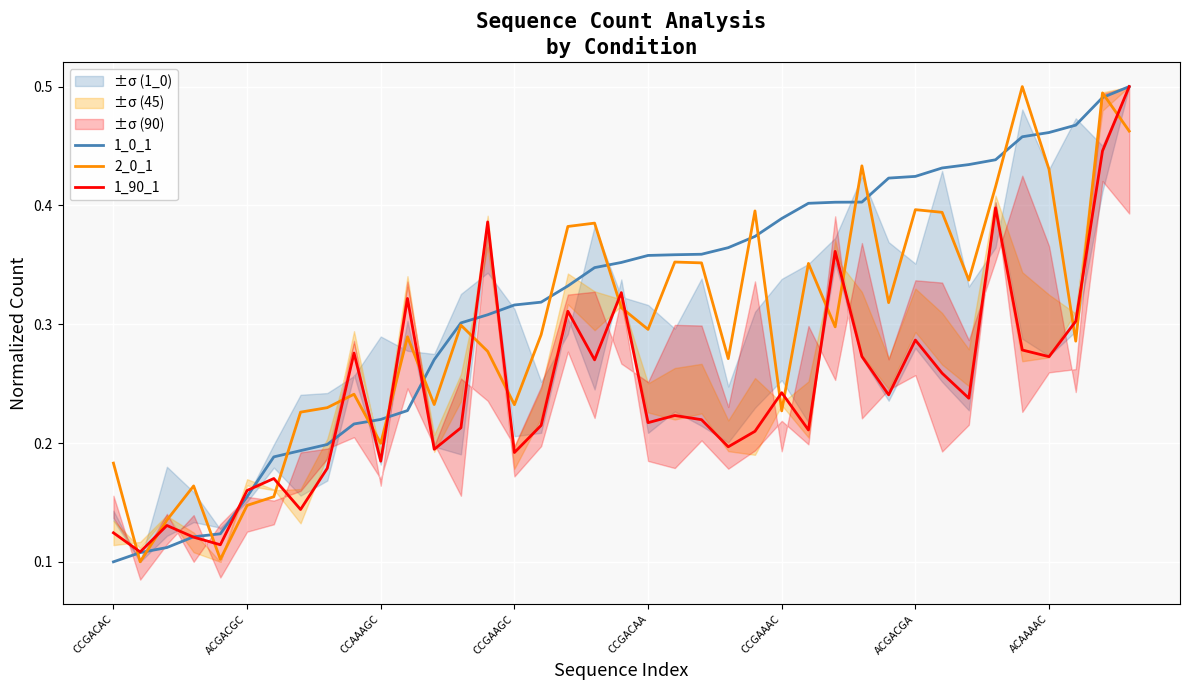

At how many categories does at least one series exceed 0?

39